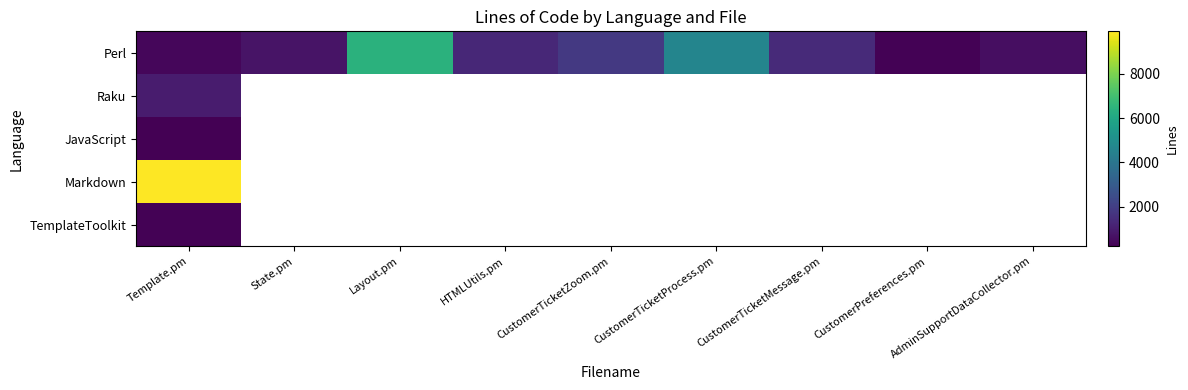

Which series has the largest range (max minus min)?

Perl